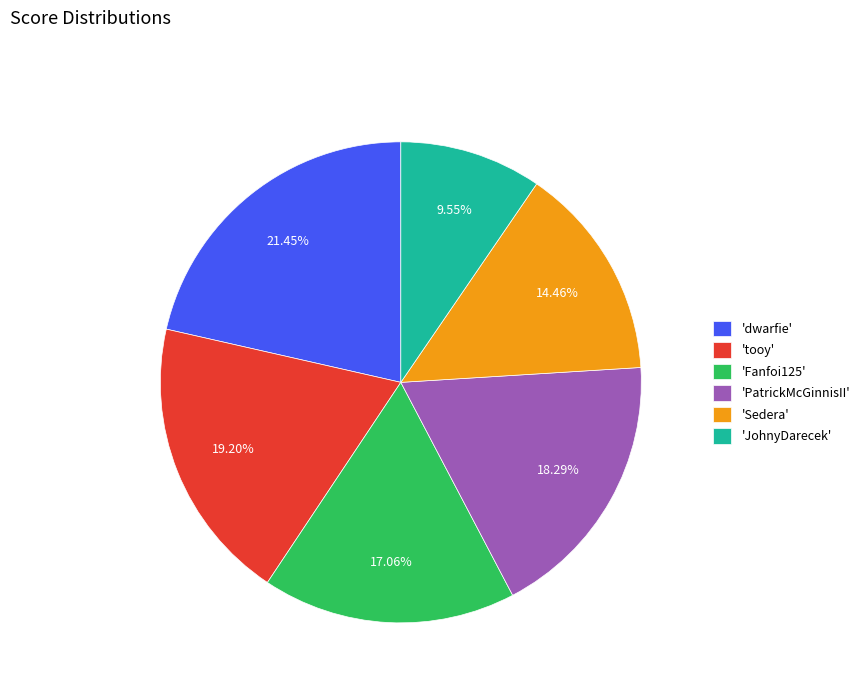

Which has a higher value, 'Sedera' or 'dwarfie'?

'dwarfie'